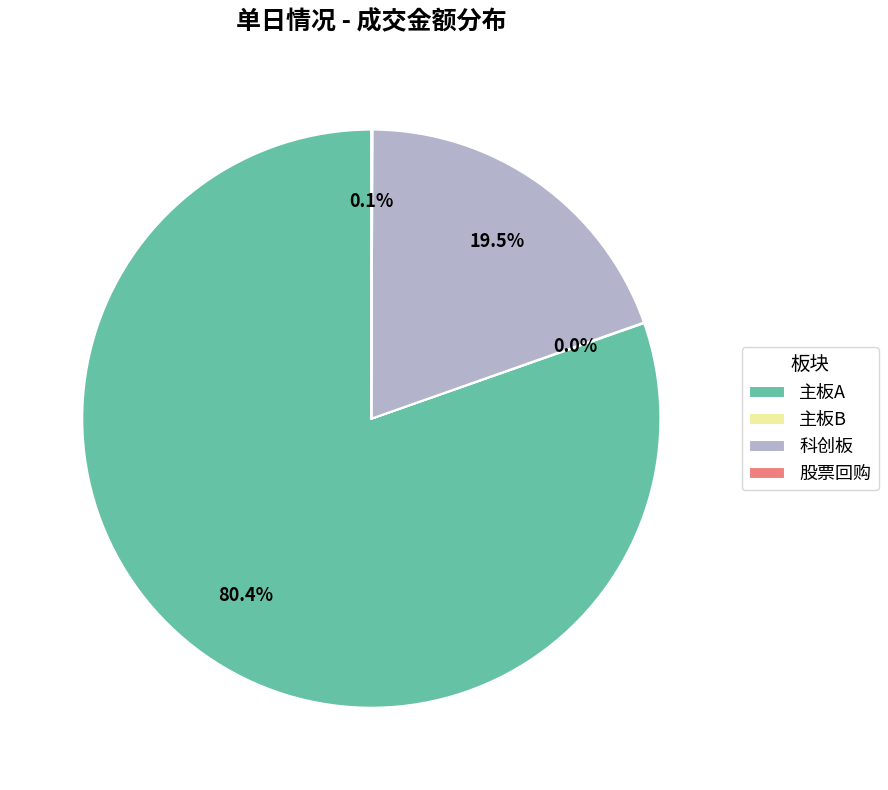

What is the largest slice in the pie chart?

主板A